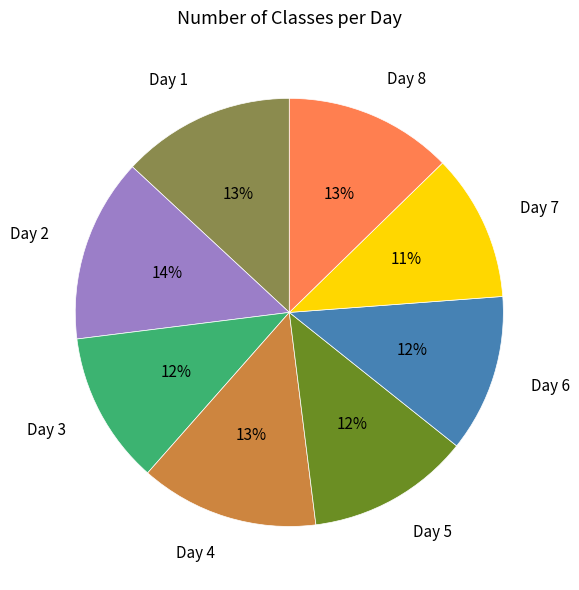

What is the ratio of the value at Day 6 to the value at Day 8?

0.9